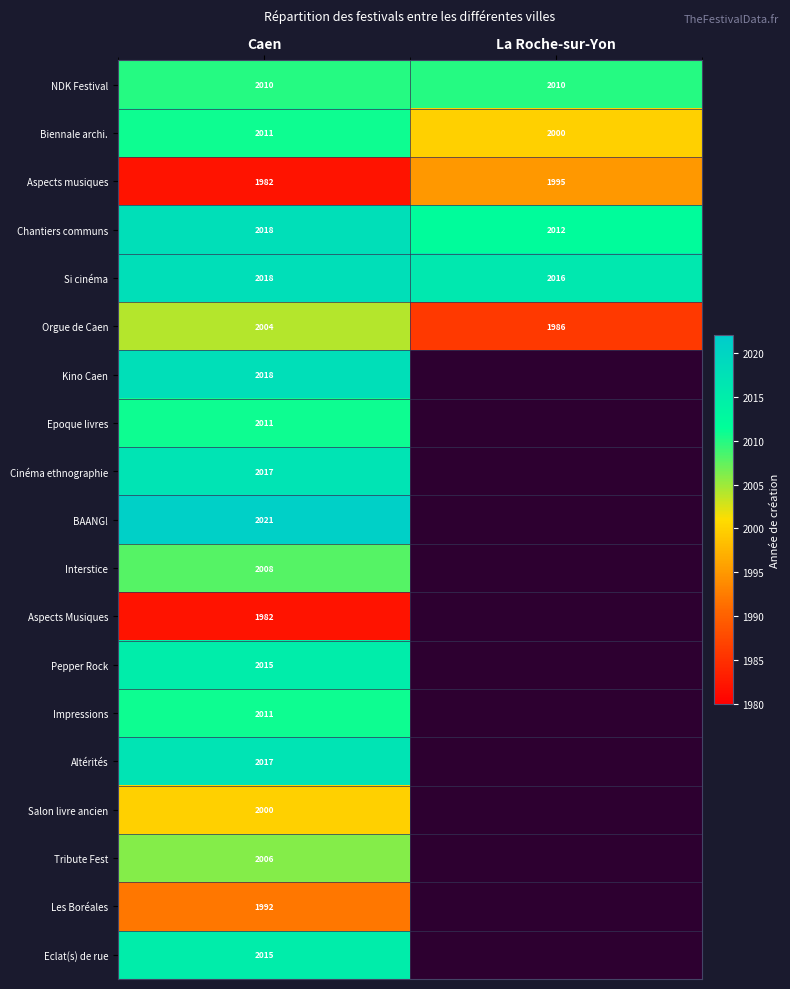

At how many categories does at least one series exceed 2001?

2